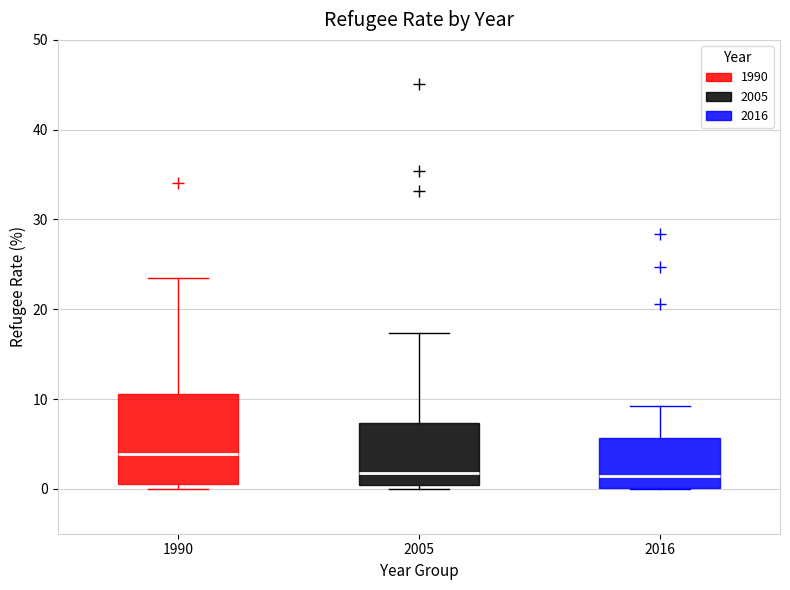

Where is the upper edge of the box at x = 1990 on the y-axis? The values are not printed on the chart, so give them approximately, as read against the axis.

11